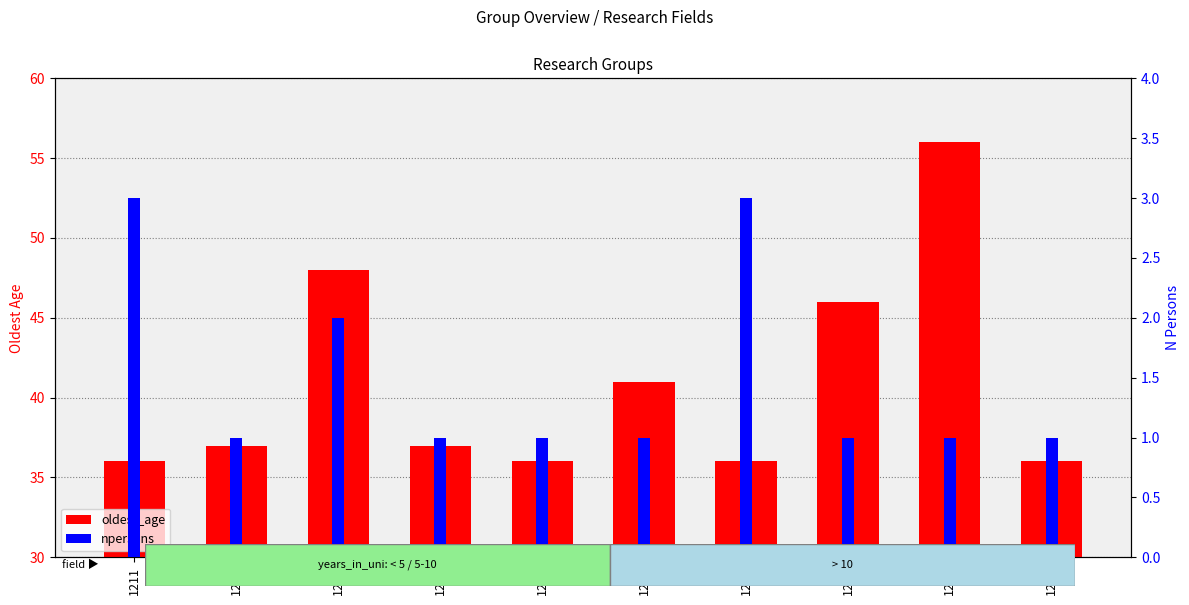

What is the lowest value of the oldest_age series?

36